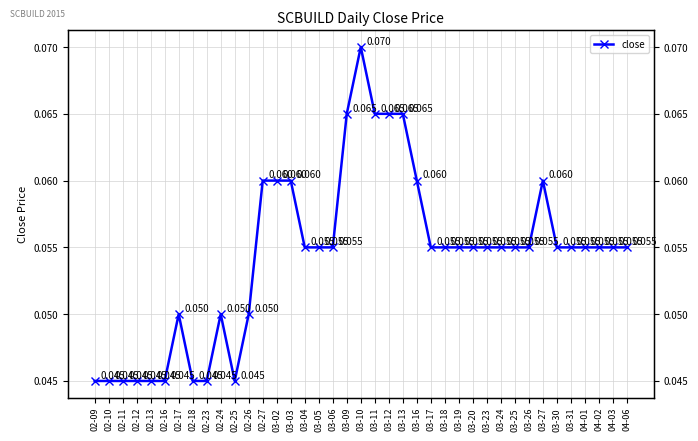

How many values are between 0 and 1?

39